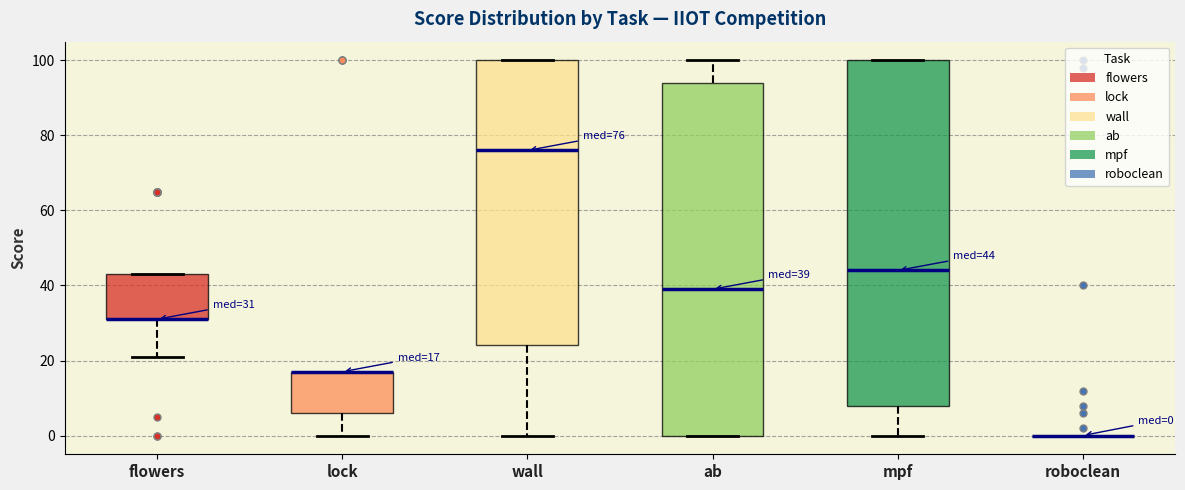

Which box is the tallest, from its lower edge to its upper edge?

ab